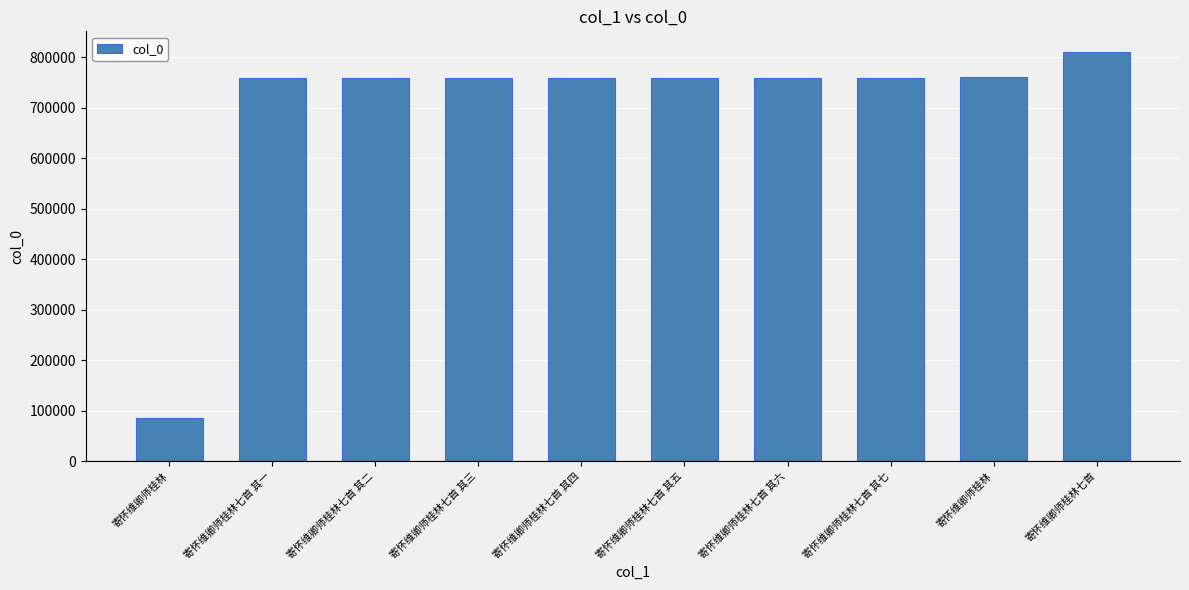

List the labels in order of value, largest first.

寄怀维卿师桂林七首, 寄怀维卿师桂林, 寄怀维卿师桂林七首 其七, 寄怀维卿师桂林七首 其六, 寄怀维卿师桂林七首 其五, 寄怀维卿师桂林七首 其四, 寄怀维卿师桂林七首 其三, 寄怀维卿师桂林七首 其二, 寄怀维卿师桂林七首 其一, 寄怀维卿师桂林